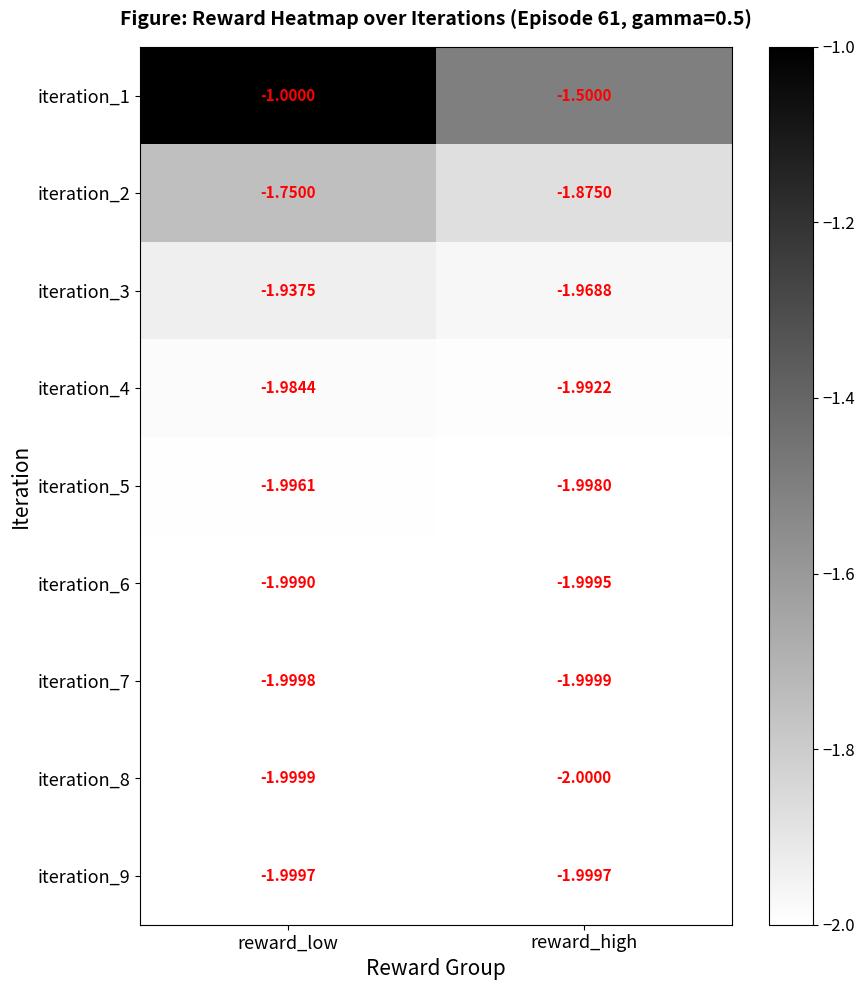

Which label corresponds to the smallest value in the chart?

reward_high